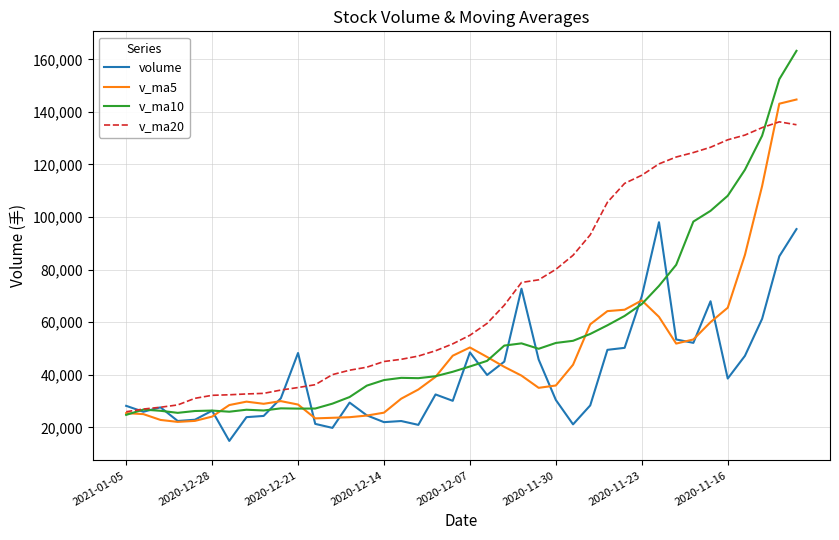

Which series has the largest total across all categories?

v_ma20